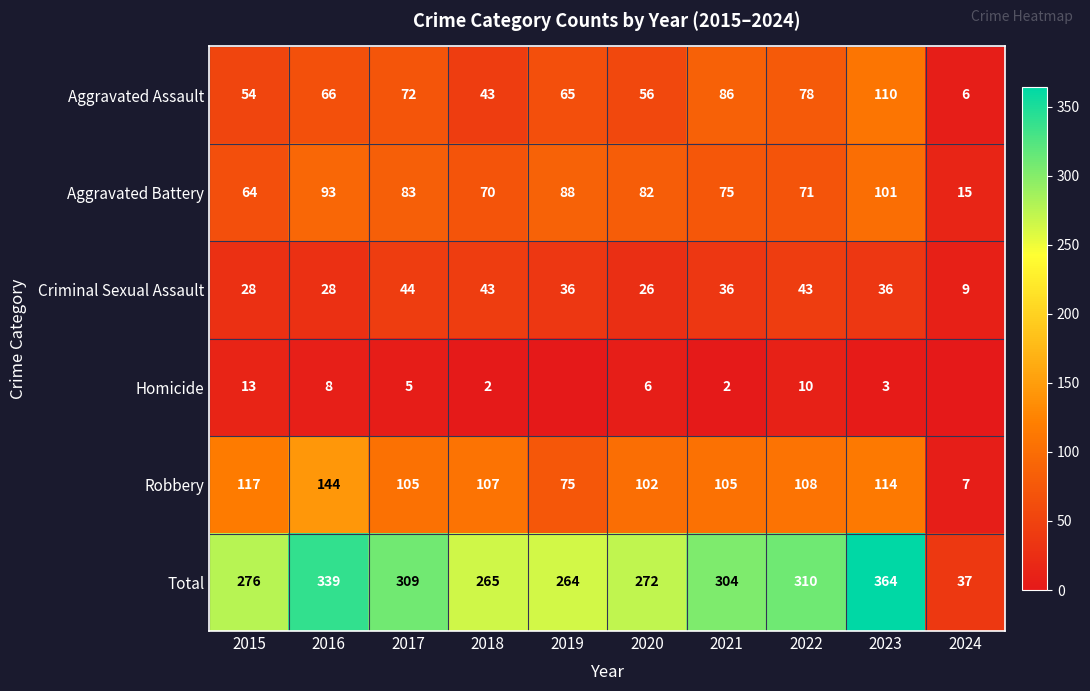

Where is Criminal Sexual Assault nearest to the value 26?

2020